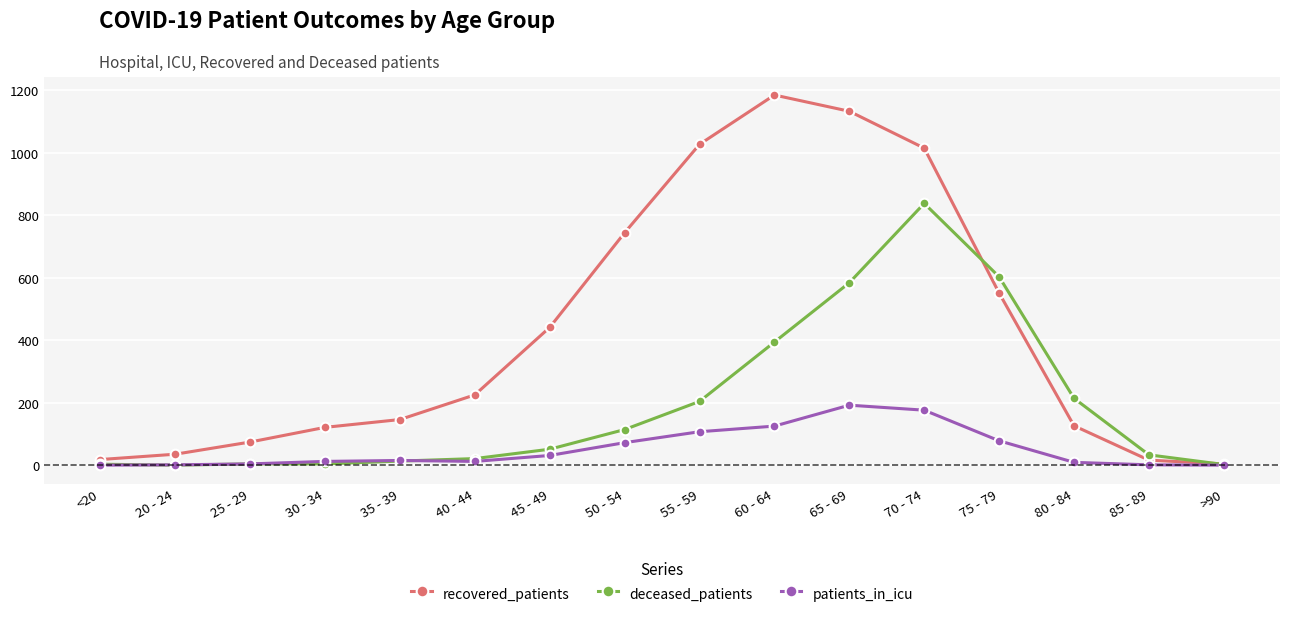

List the series in order of their peak value, lowest first.

patients_in_icu, deceased_patients, recovered_patients